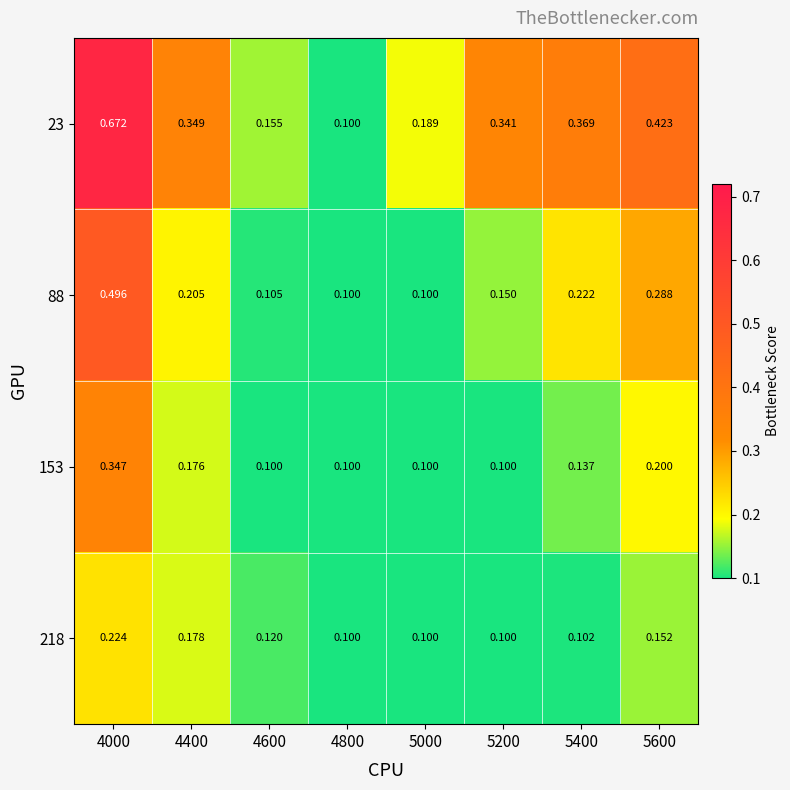

Is the value of 23 at 4400 greater than the value of 153 at 5200?

Yes